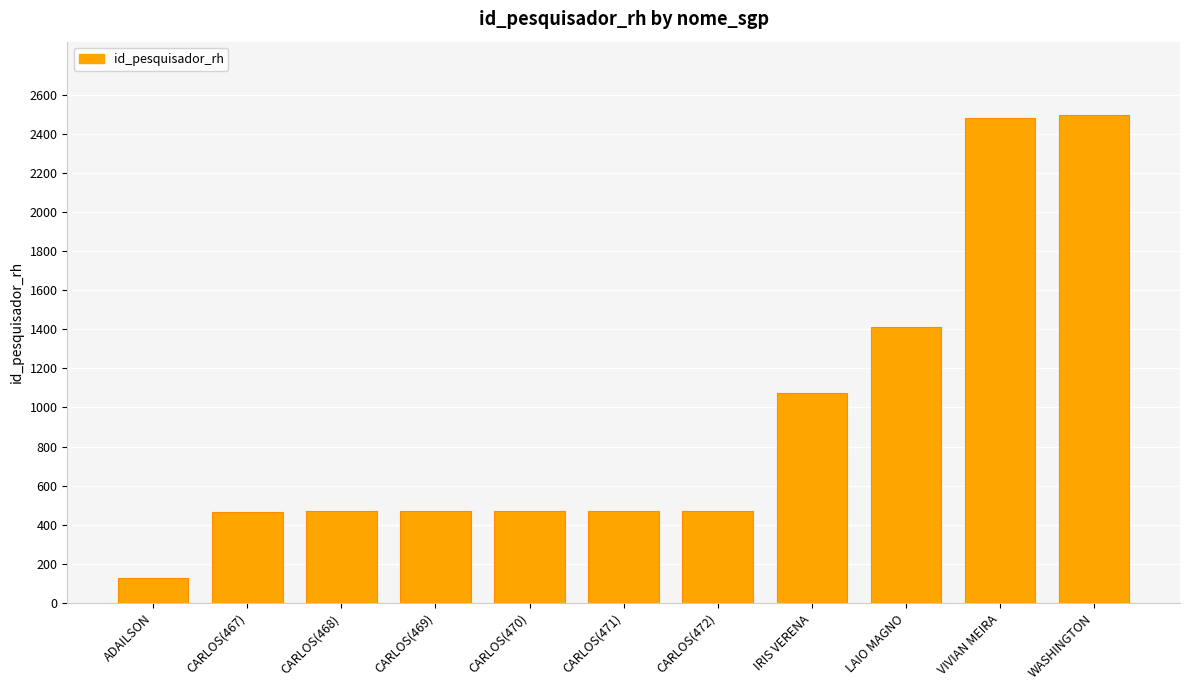

What is the difference between the values at CARLOS(470) and CARLOS(469)?

1